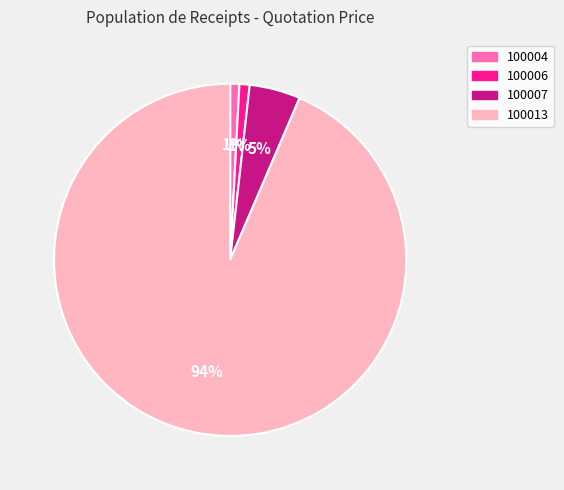

Which slice is the largest?

100013